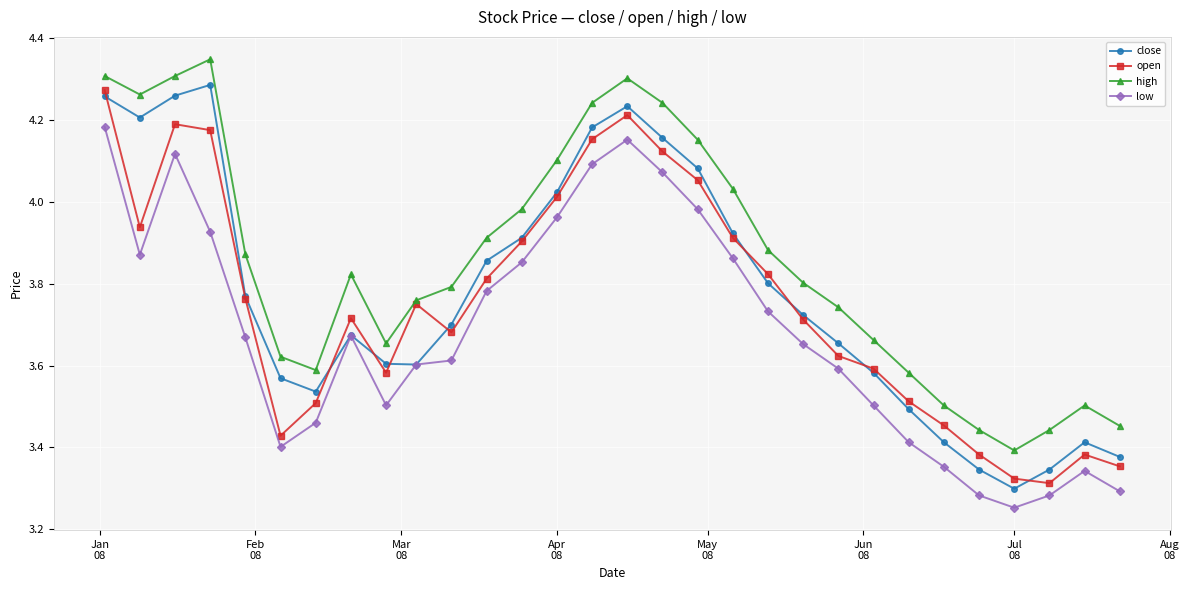

True or false: close has more than 2 points higher than both neighbors.

True